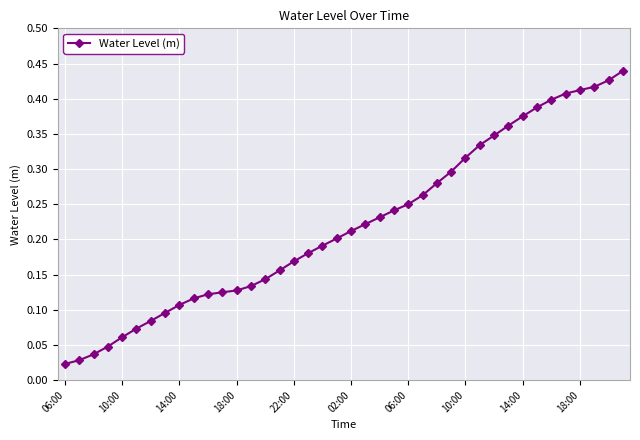

How many lines are shown in the chart?

1